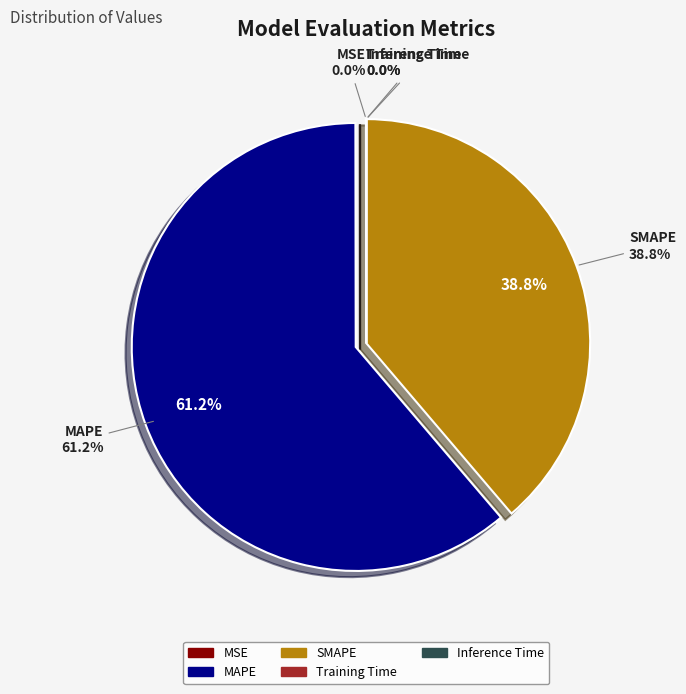

Which category has the smallest portion of the pie?

Inference Time